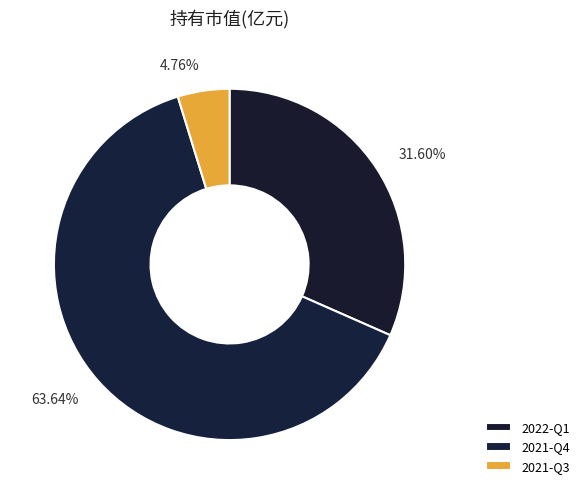

What percentage is the 2021-Q3 slice, to the nearest percent?

5%